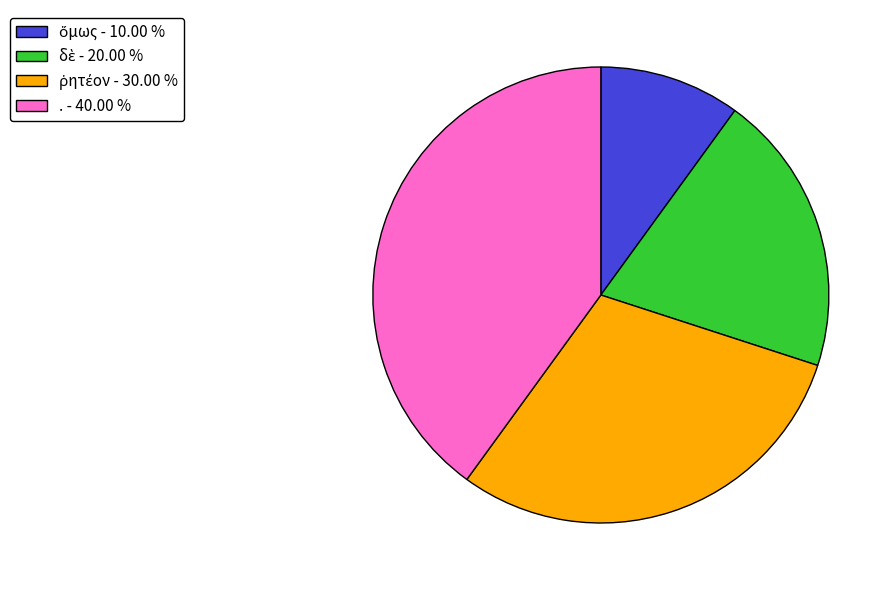

Count the number of slices in the pie.

4